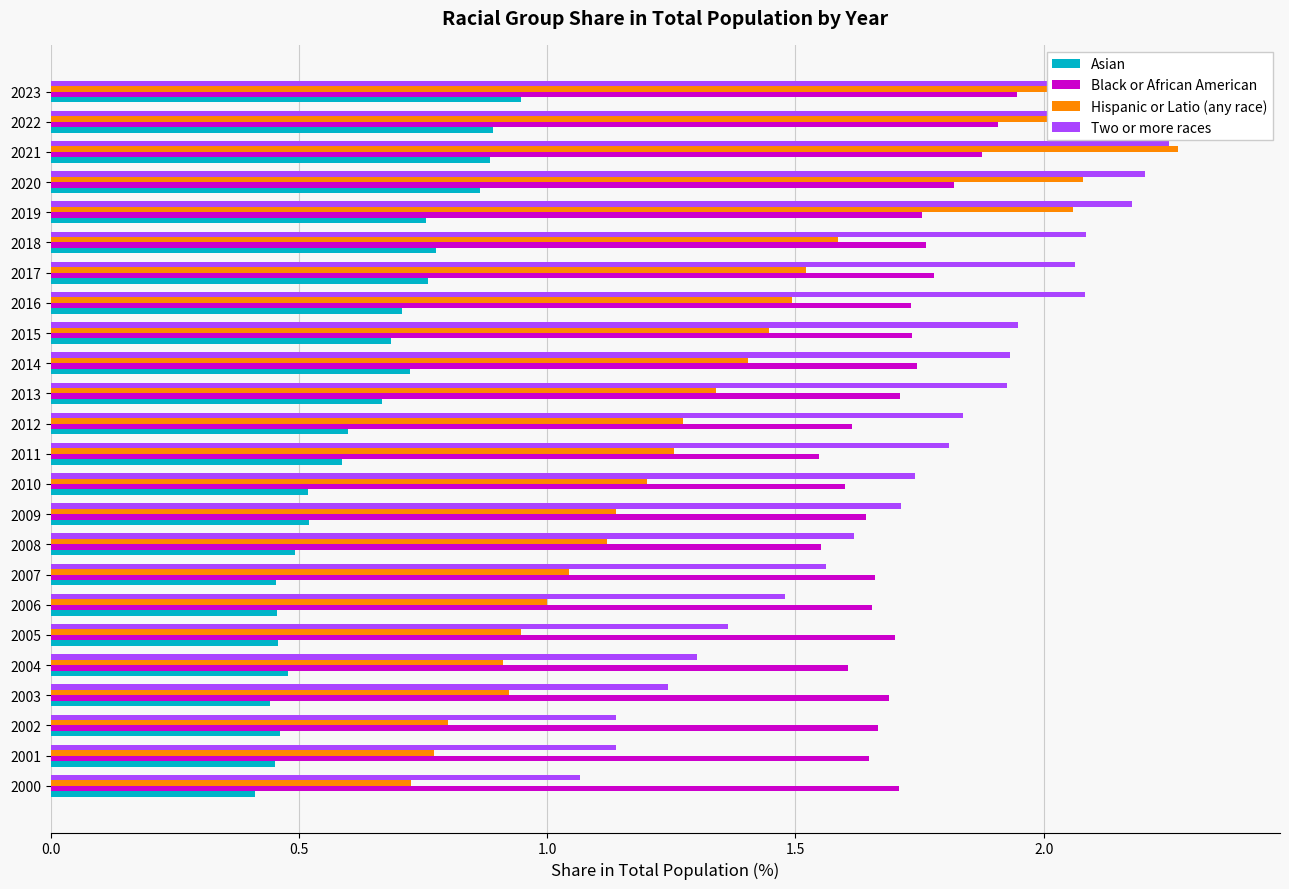

What is the greatest value displayed?

2.4